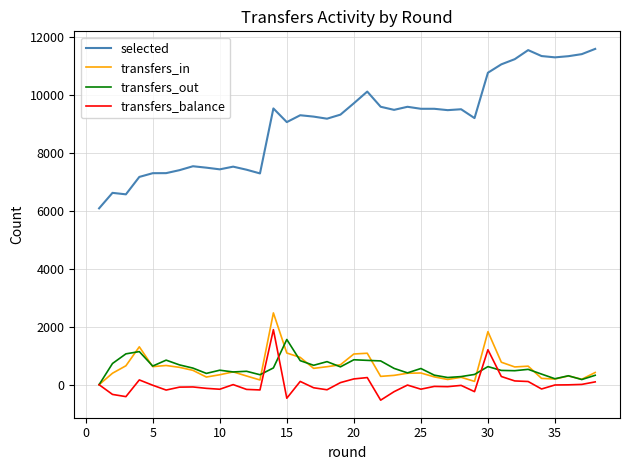

Which series has the largest total across all categories?

selected